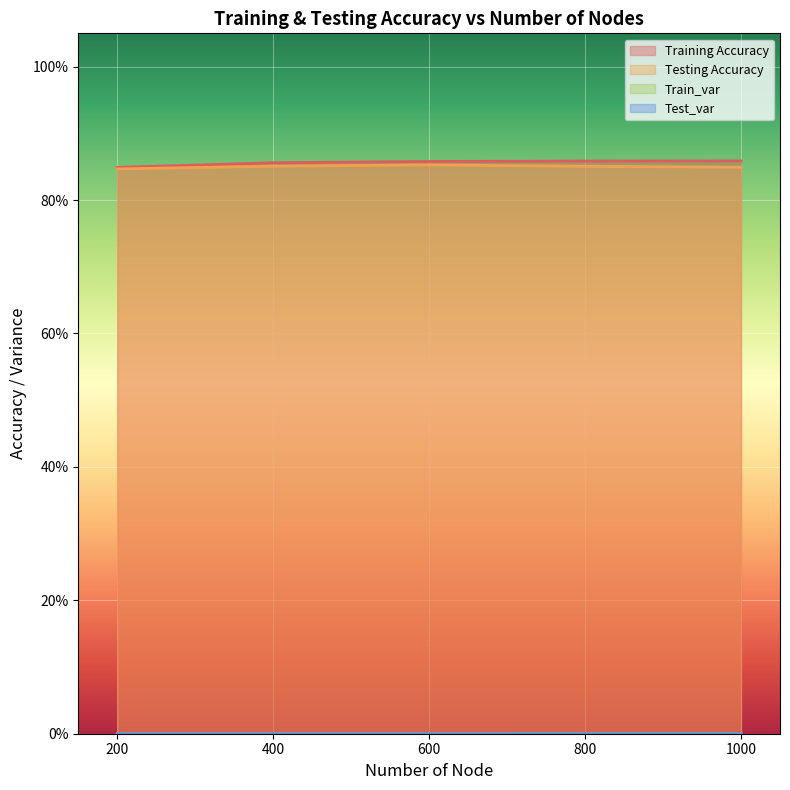

Count the number of categories in the chart.

5